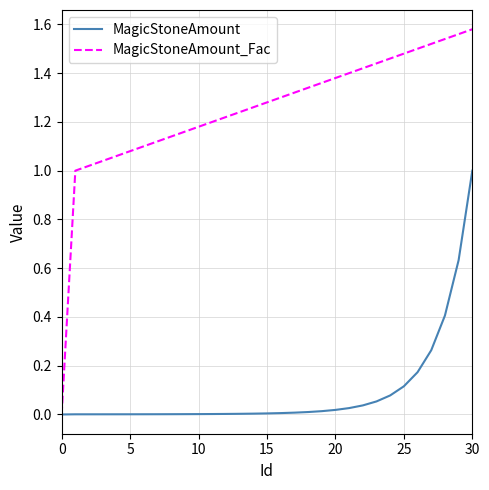

Rank the series by their maximum value, from highest to lowest.

MagicStoneAmount_Fac, MagicStoneAmount